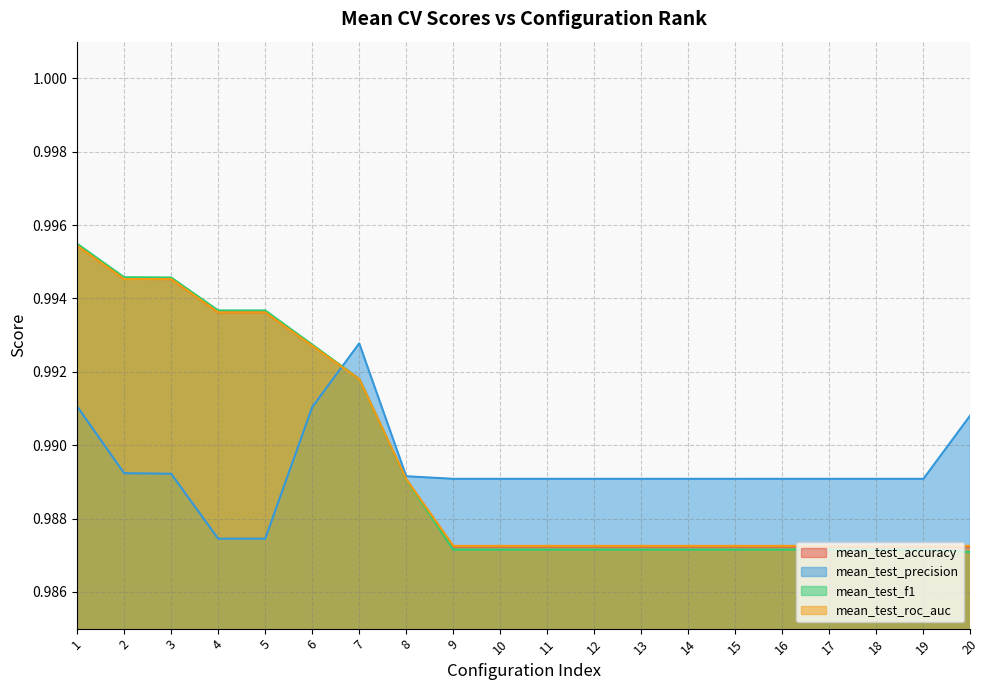

Reading left to right, what are all the values shown in this chart?

mean_test_accuracy: 1.0	1.0	1.0	1.0	1.0	1.0	1.0	1.0	1.0	1.0	1.0	1.0	1.0	1.0	1.0	1.0	1.0	1.0	1.0	1.0
mean_test_precision: 1.0	1.0	1.0	1.0	1.0	1.0	1.0	1.0	1.0	1.0	1.0	1.0	1.0	1.0	1.0	1.0	1.0	1.0	1.0	1.0
mean_test_f1: 1.0	1.0	1.0	1.0	1.0	1.0	1.0	1.0	1.0	1.0	1.0	1.0	1.0	1.0	1.0	1.0	1.0	1.0	1.0	1.0
mean_test_roc_auc: 1.0	1.0	1.0	1.0	1.0	1.0	1.0	1.0	1.0	1.0	1.0	1.0	1.0	1.0	1.0	1.0	1.0	1.0	1.0	1.0